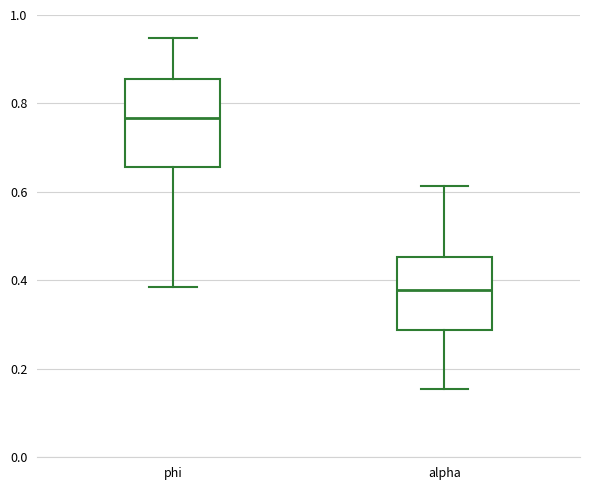

Where does the lower whisker of the box for alpha end on the y-axis? The values are not printed on the chart, so give them approximately, as read against the axis.

0.16